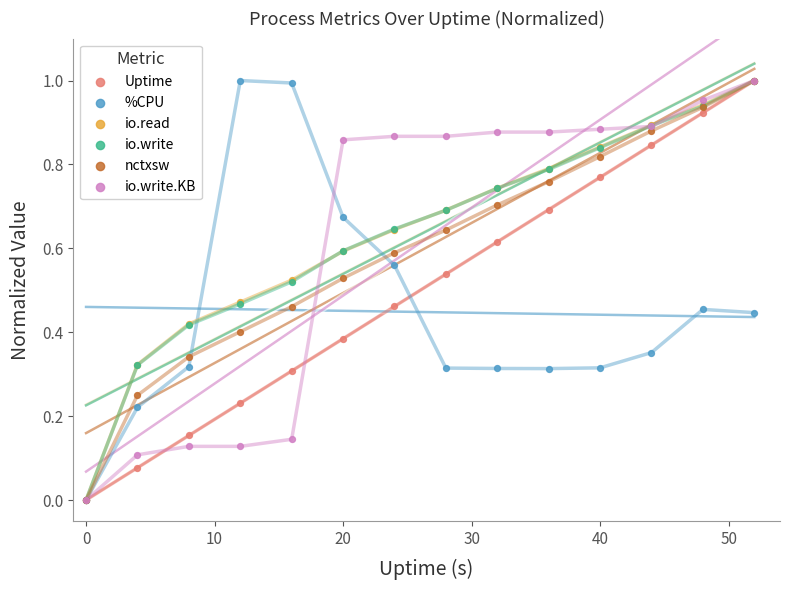

What are all the series names shown in the legend?

Uptime, %CPU, io.read, io.write, nctxsw, io.write.KB